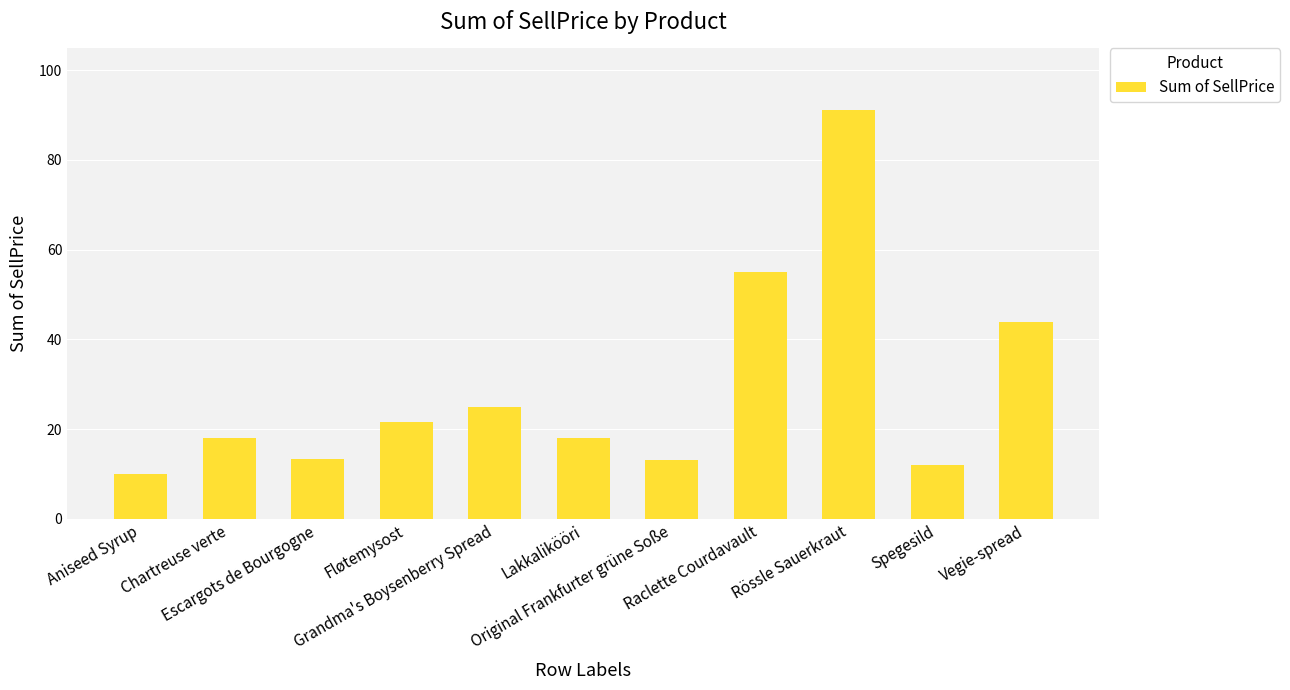

What is the average value?

29.2